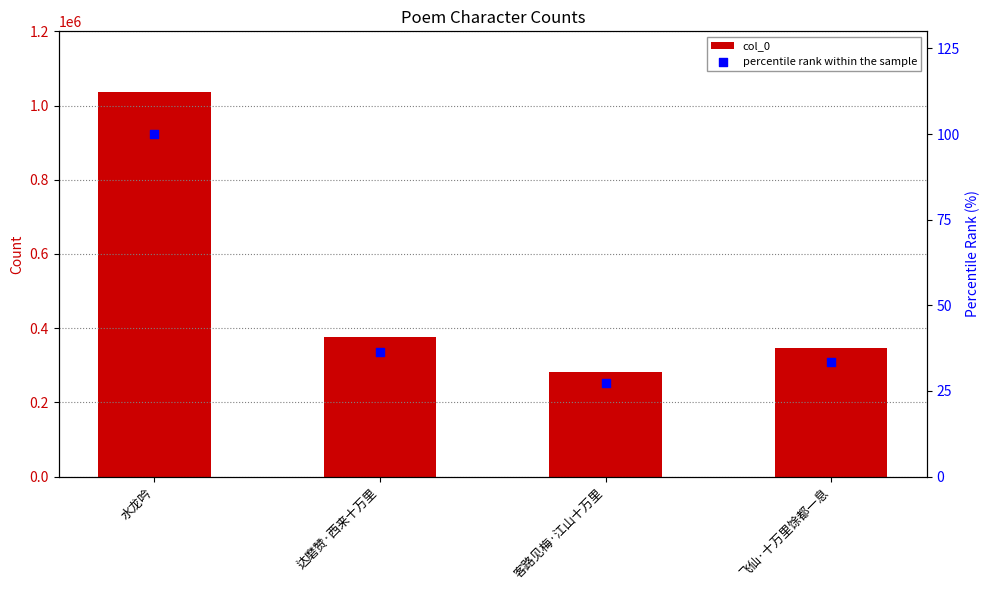

Which series contains the lowest Y value?

percentile rank within the sample